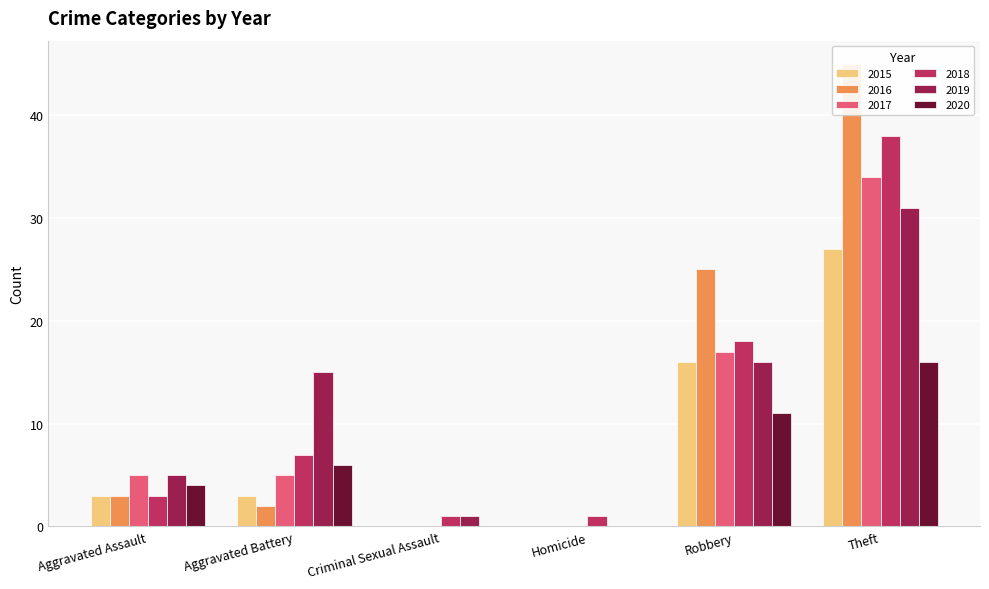

At which label is 2020 closest to 8?

Aggravated Battery